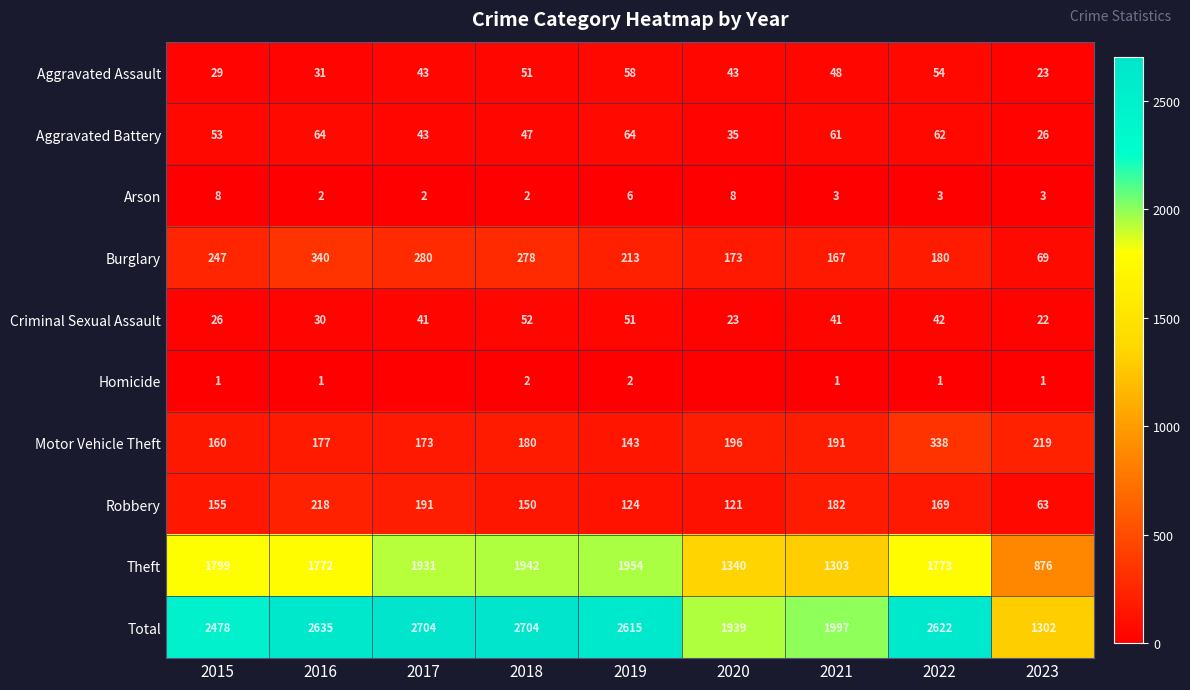

What is the sum of the Theft values at 2022 and 2023?

2649